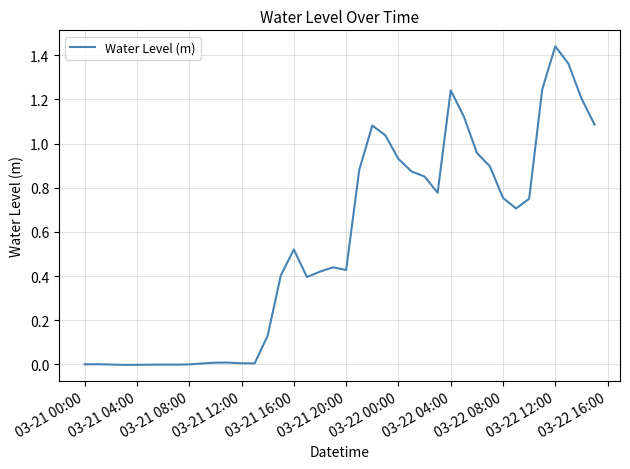

At which label does the data first exceed 0?

03-21 00:00